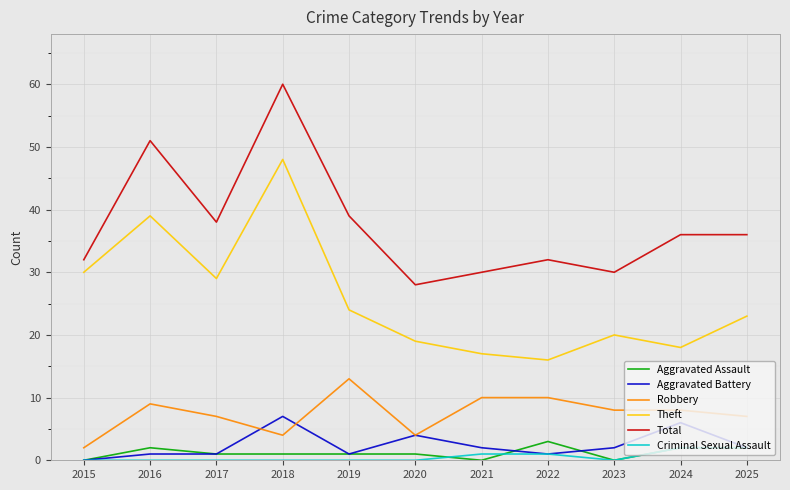

Which series has the largest total across all categories?

Total